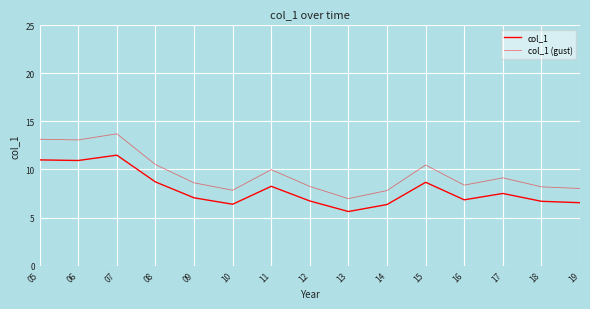

The value of col_1 at 17 is 7.5. True or false?

True